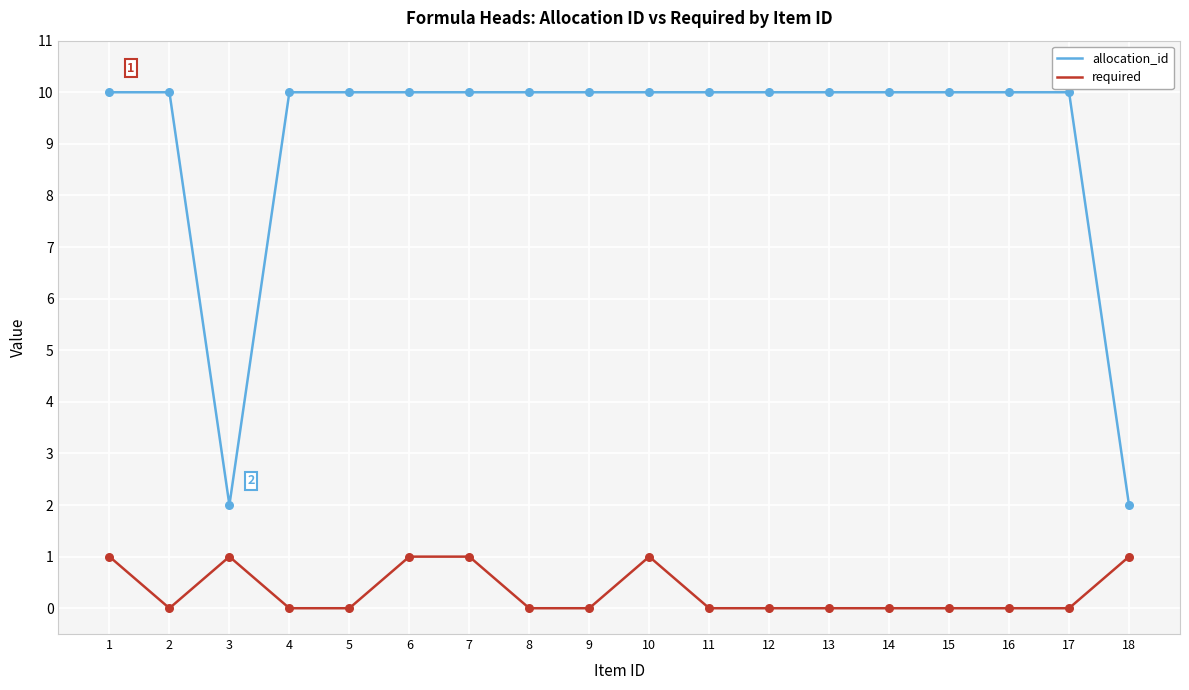

At how many categories does at least one series exceed 6?

16